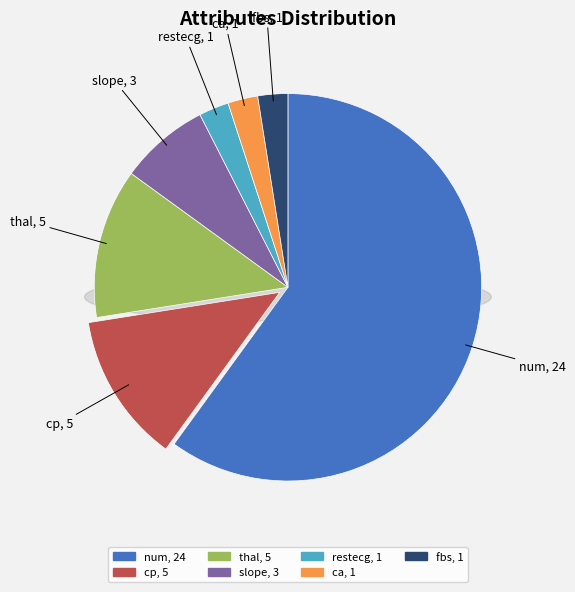

Is it true that fbs is 17% of the pie?

False